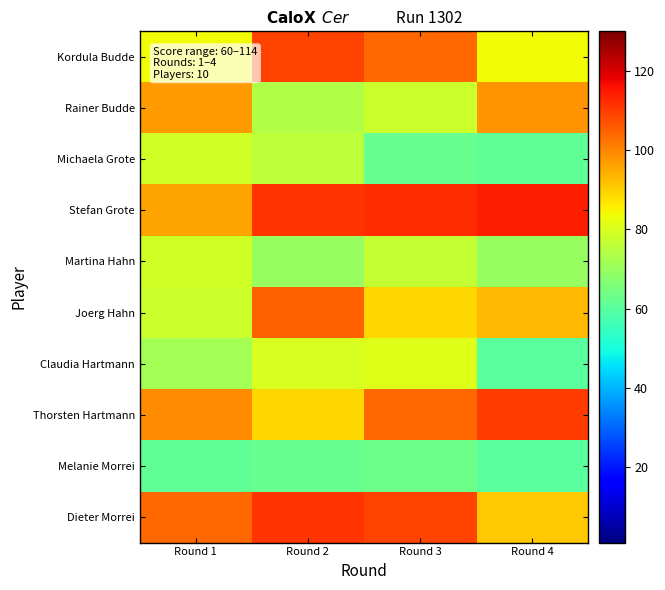

How many distinct data groups are displayed?

10